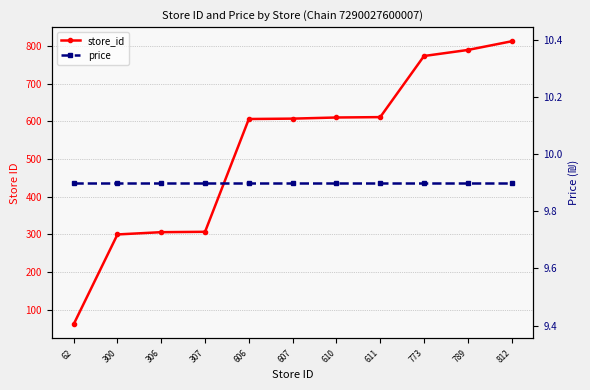

How many values in the store_id series are below 607?

5